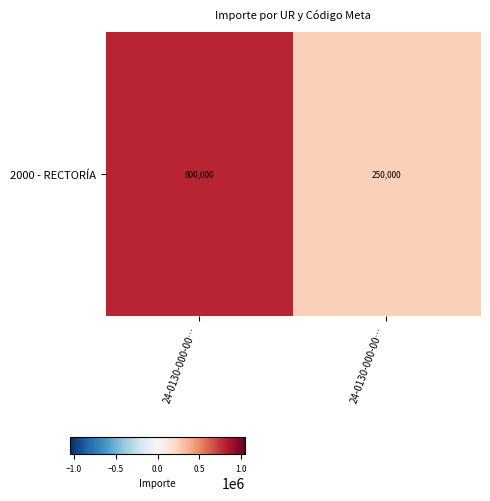

At which category does the chart reach its peak across all series?

24-0130-000-00…